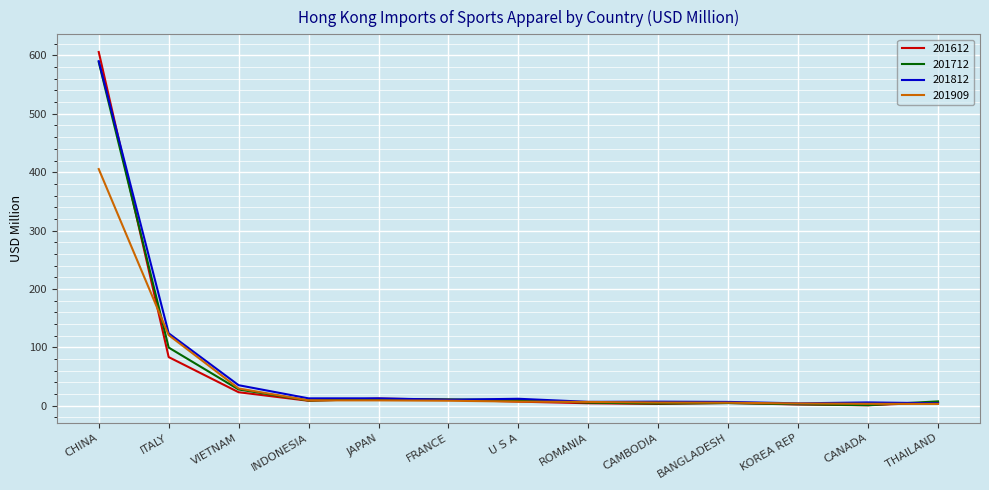

What is the spread (max minus min) of values at ITALY?

40.7